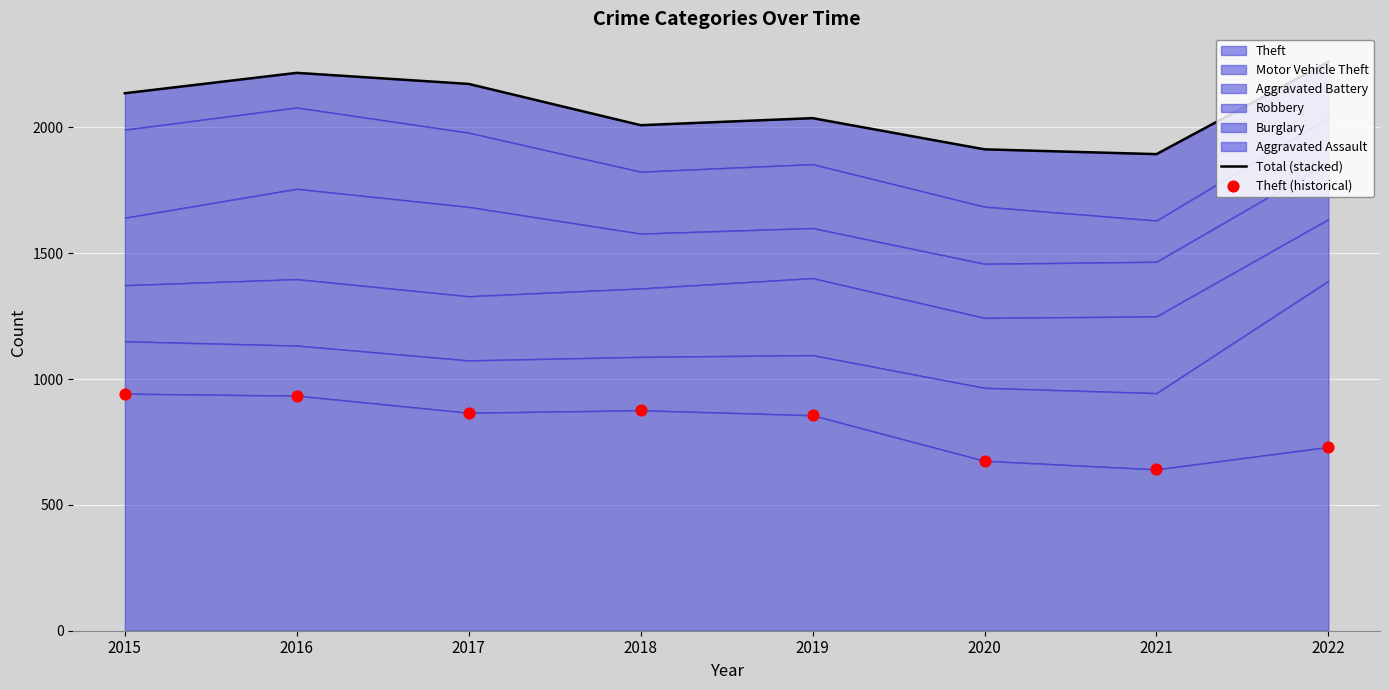

Which series contains the highest Y value?

Total (stacked)